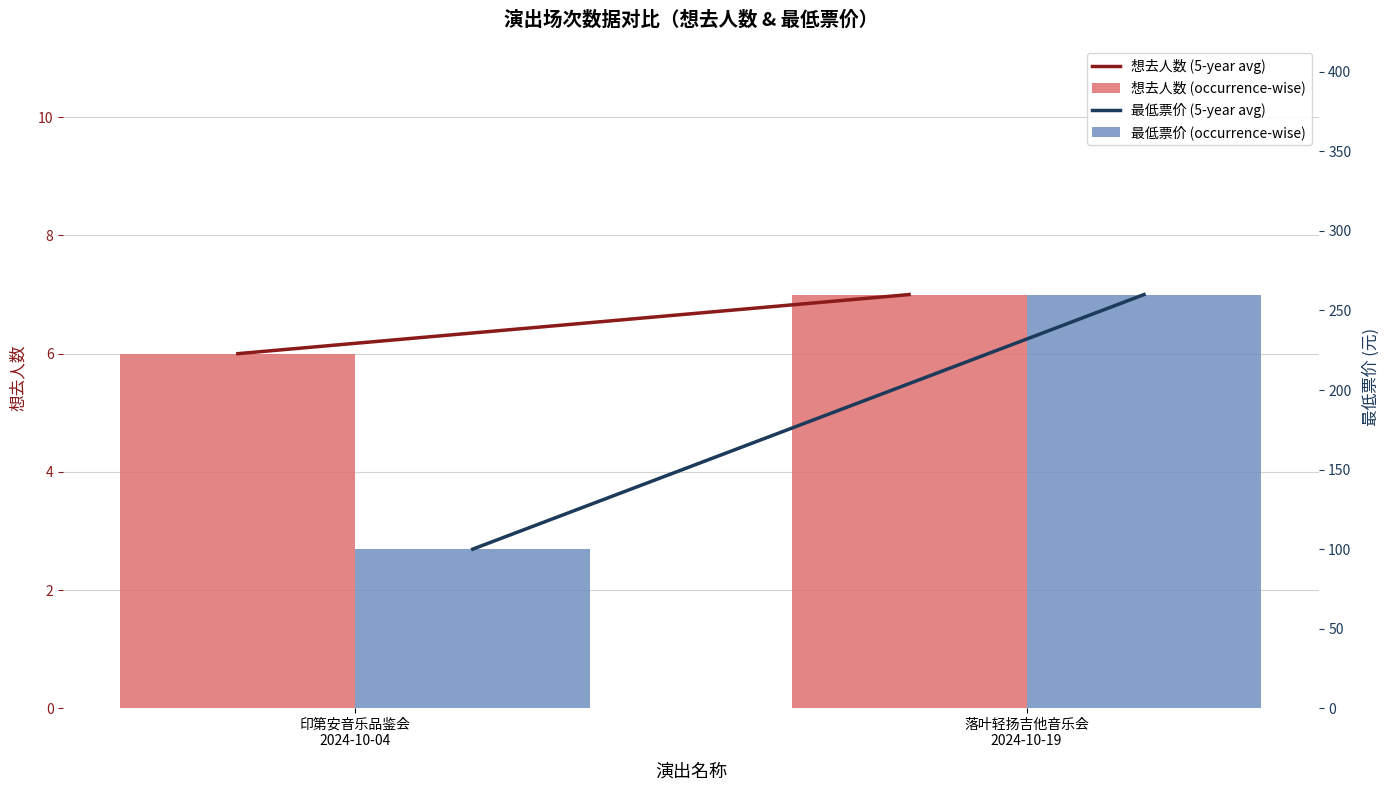

Which series has the largest total across all categories?

最低票价 (5-year avg)